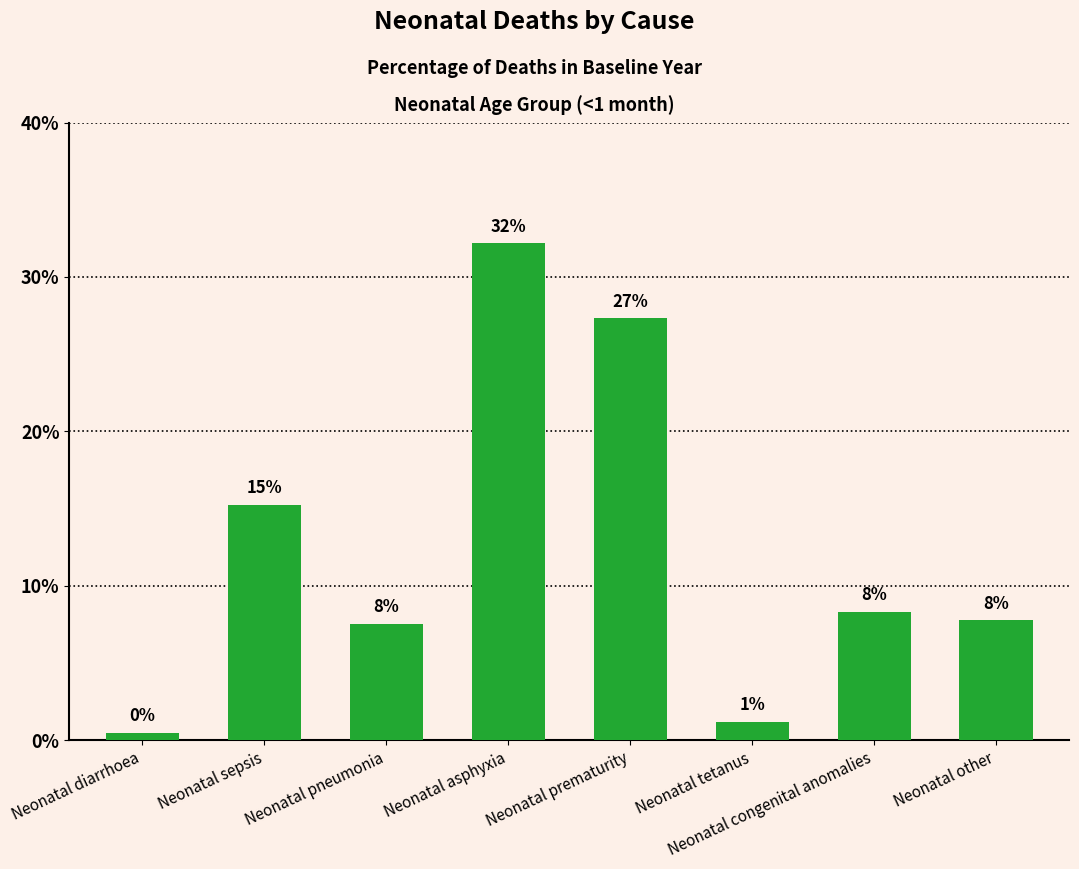

The value at Neonatal tetanus is 0.0. True or false?

False